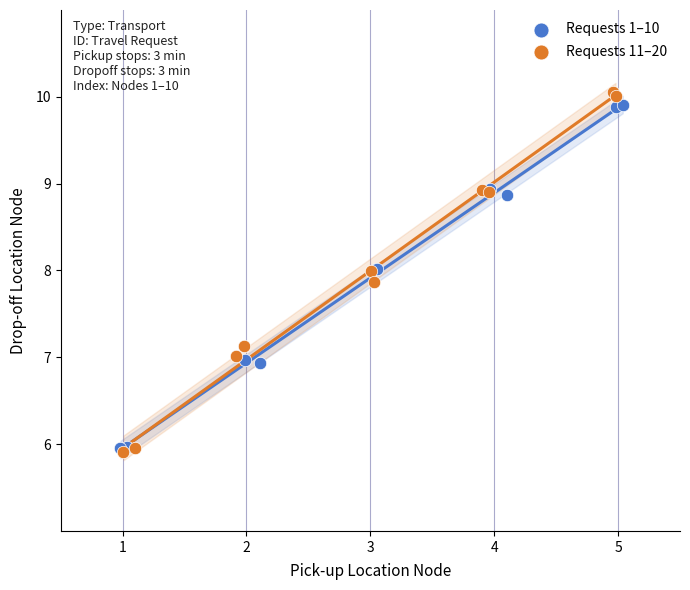

Which series has the widest spread of Y values?

Requests 11–20